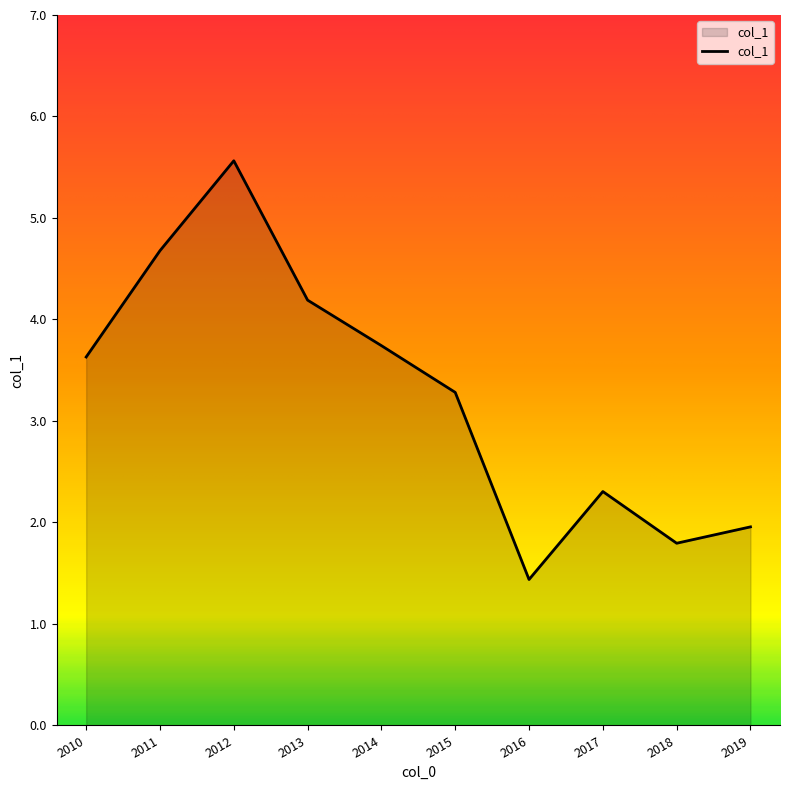

How many lines are shown in the chart?

1